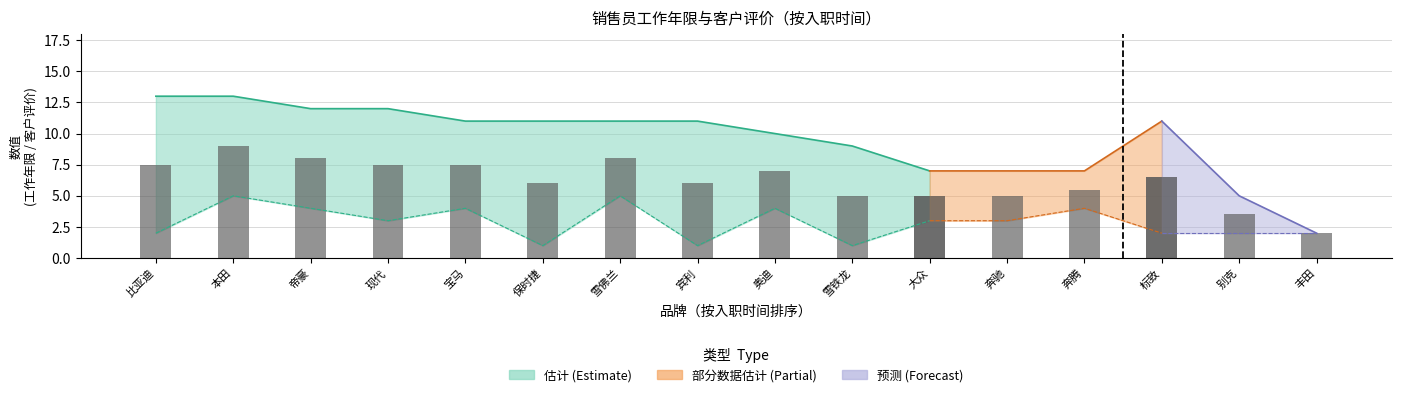

What is the difference between the second highest and second lowest values in the 客户评价 series?

4